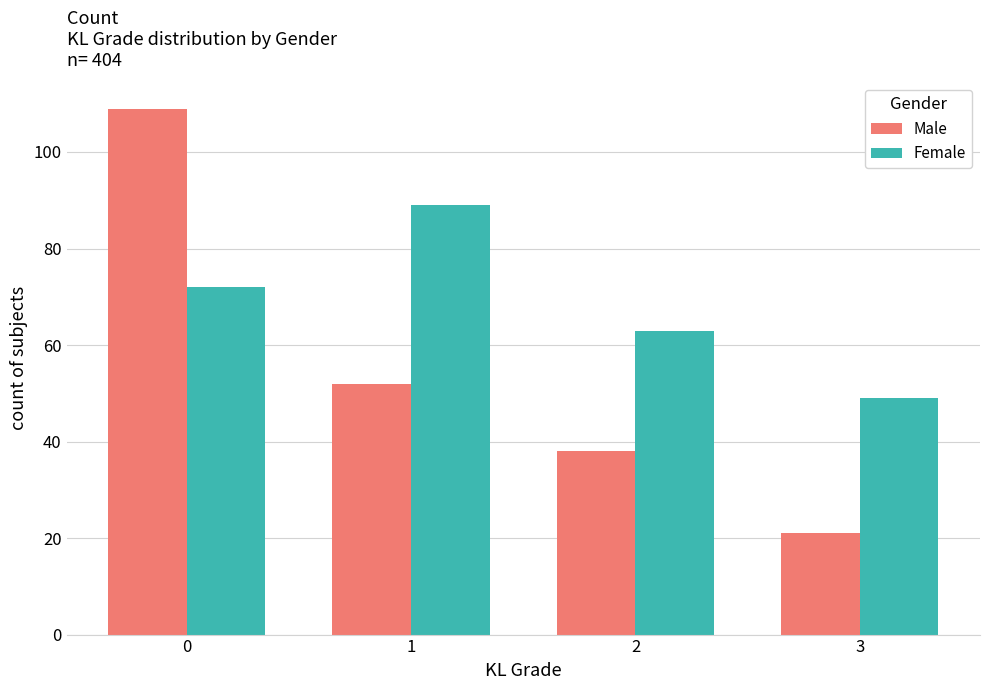

Is it true that Female equals 49 at 3?

True